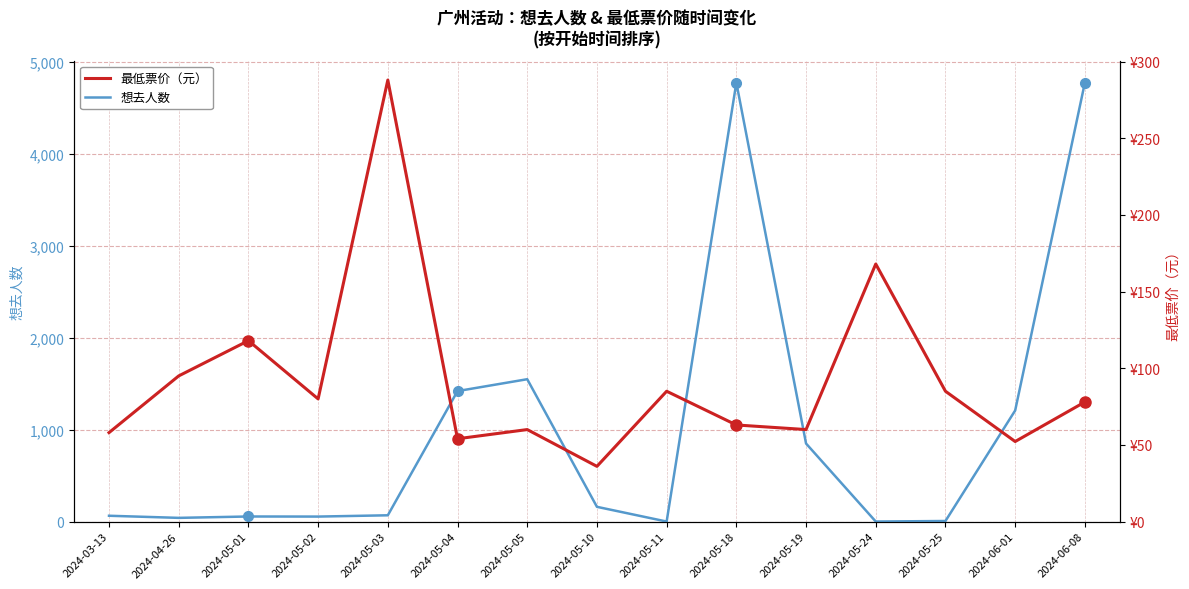

What is the value of the 最低票价（元） point at the 12th from the left?

168.0